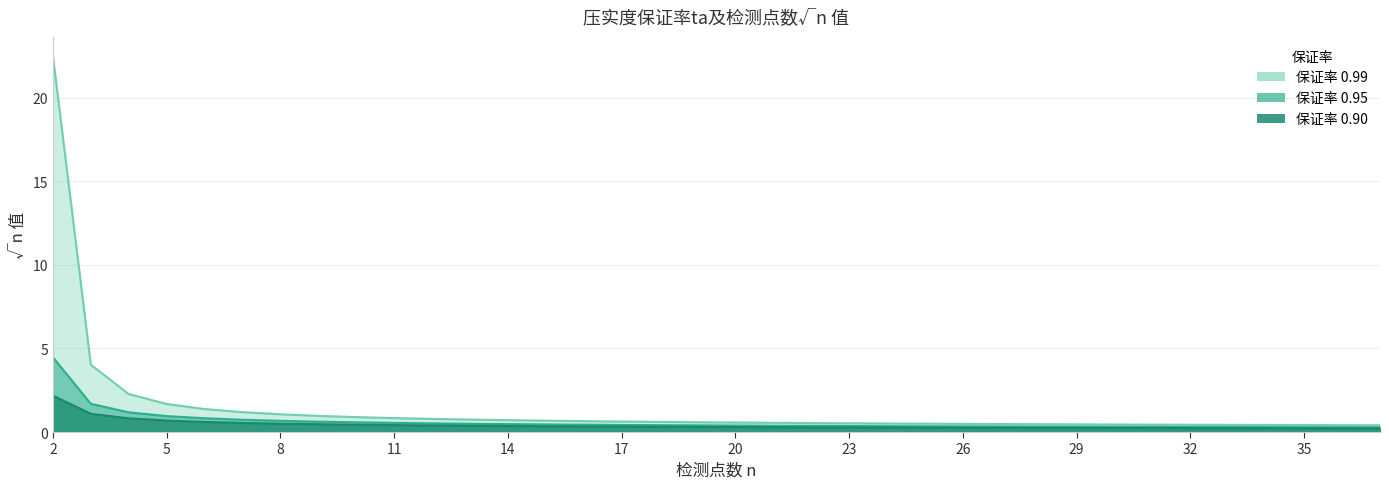

What is the average value of the 0.90 series?

0.4